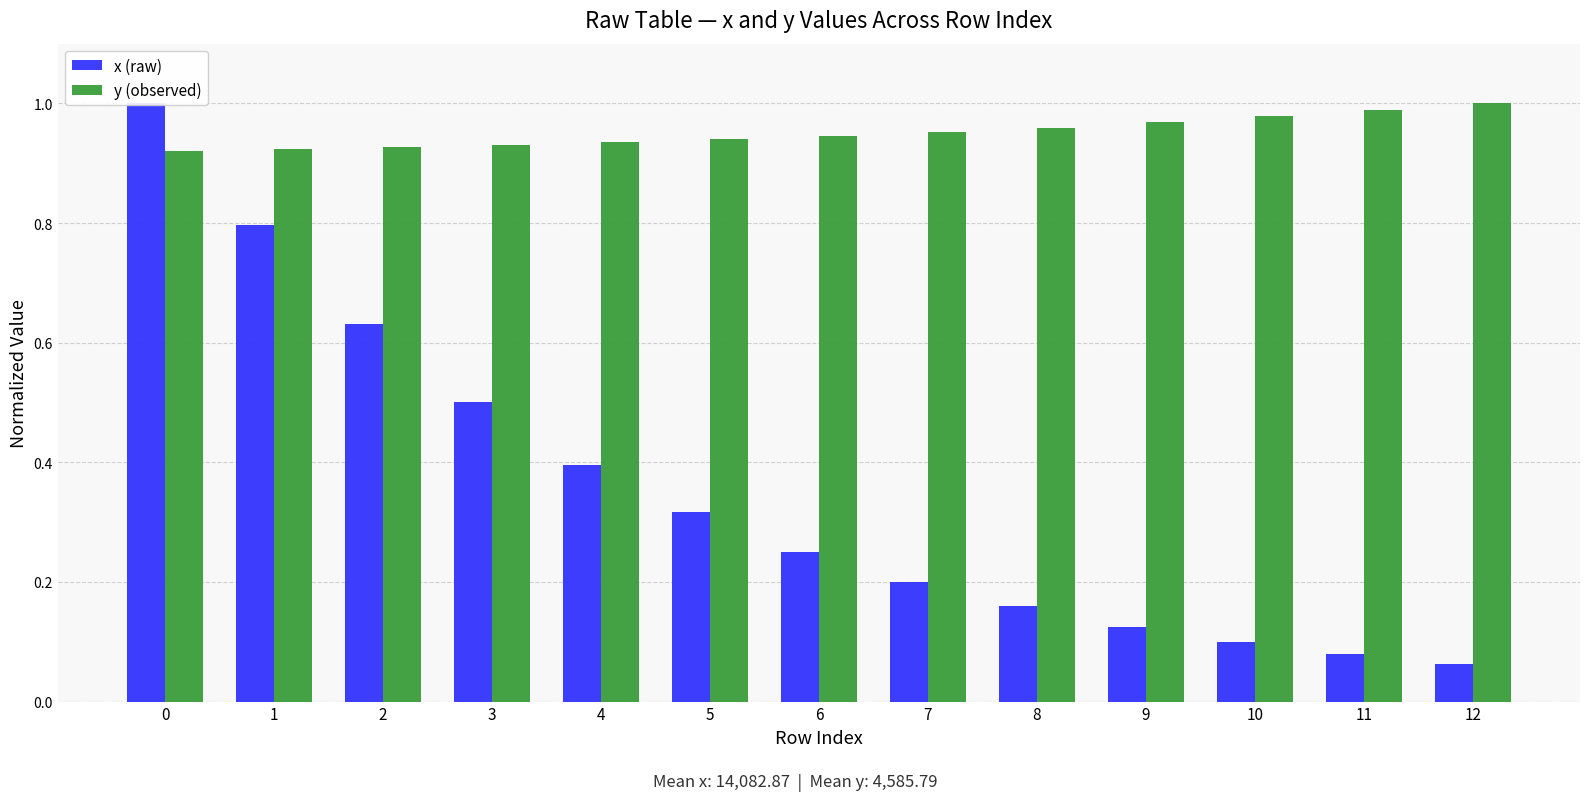

Read the y (observed) value at 0.

0.9